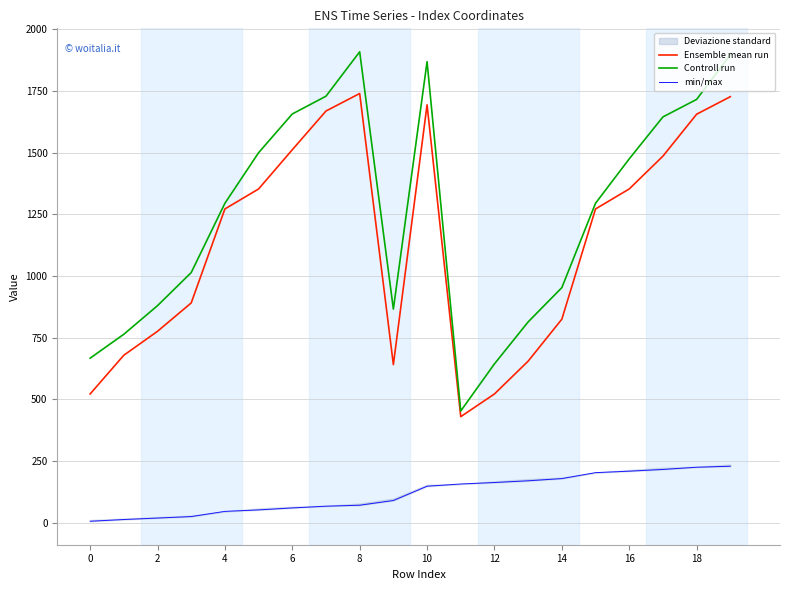

Reading left to right, list all the values displayed in this chart.

Ensemble mean run: 522	679	776	891	1272	1353	1512	1669	1740	641	1694	430	522	655	825	1272	1353	1486	1656	1727
Controll run: 667	764	880	1014	1295	1500	1657	1729	1909	866	1869	453	644	814	953	1295	1475	1645	1716	1897
min/max: 6	13	19	25	46	52	60	67	71	90	148	157	163	170	179	203	209	216	225	229